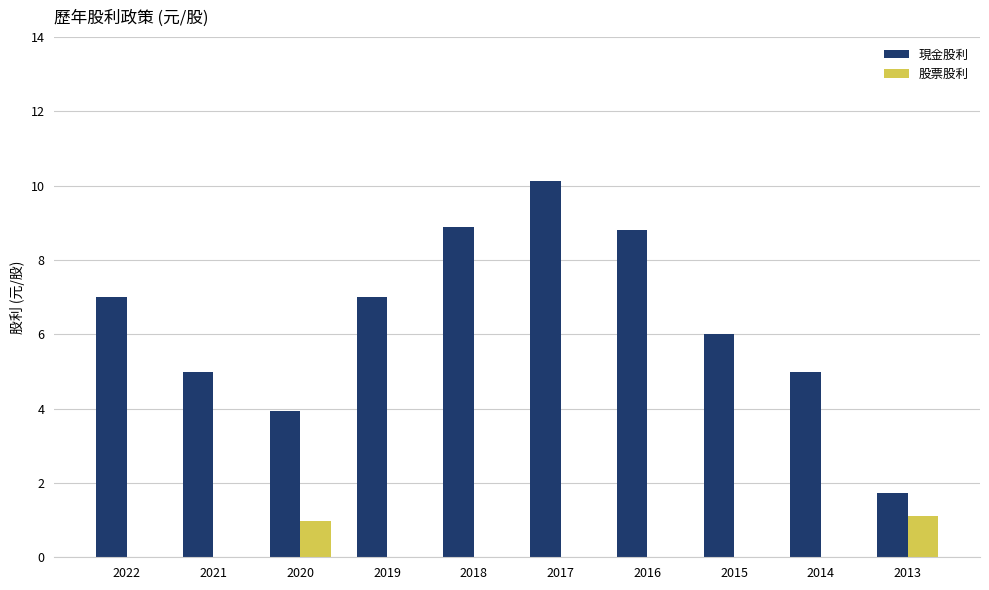

What is the sum of all 現金股利 values?

63.5